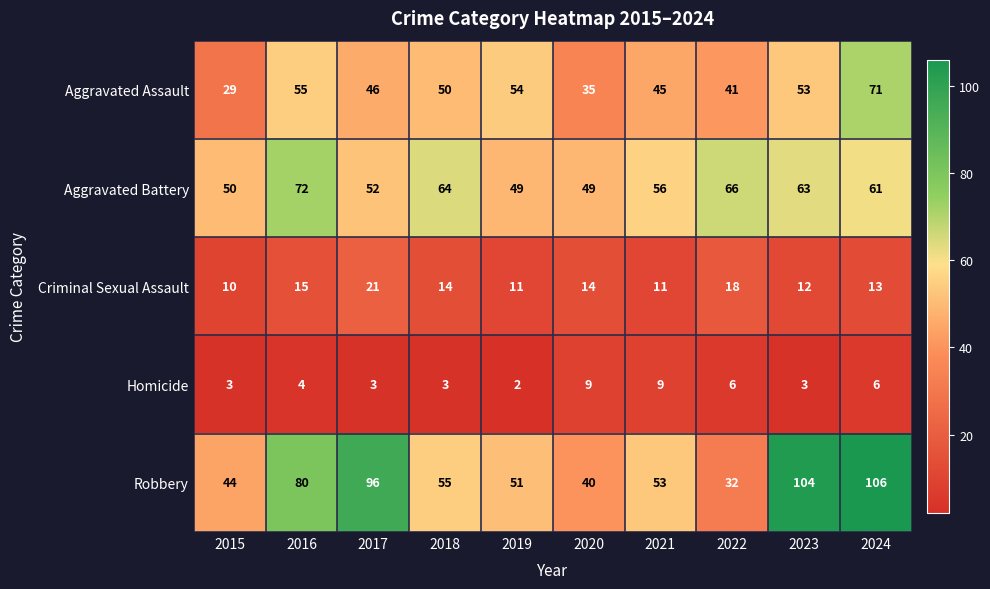

Which series has the widest spread of values?

Robbery